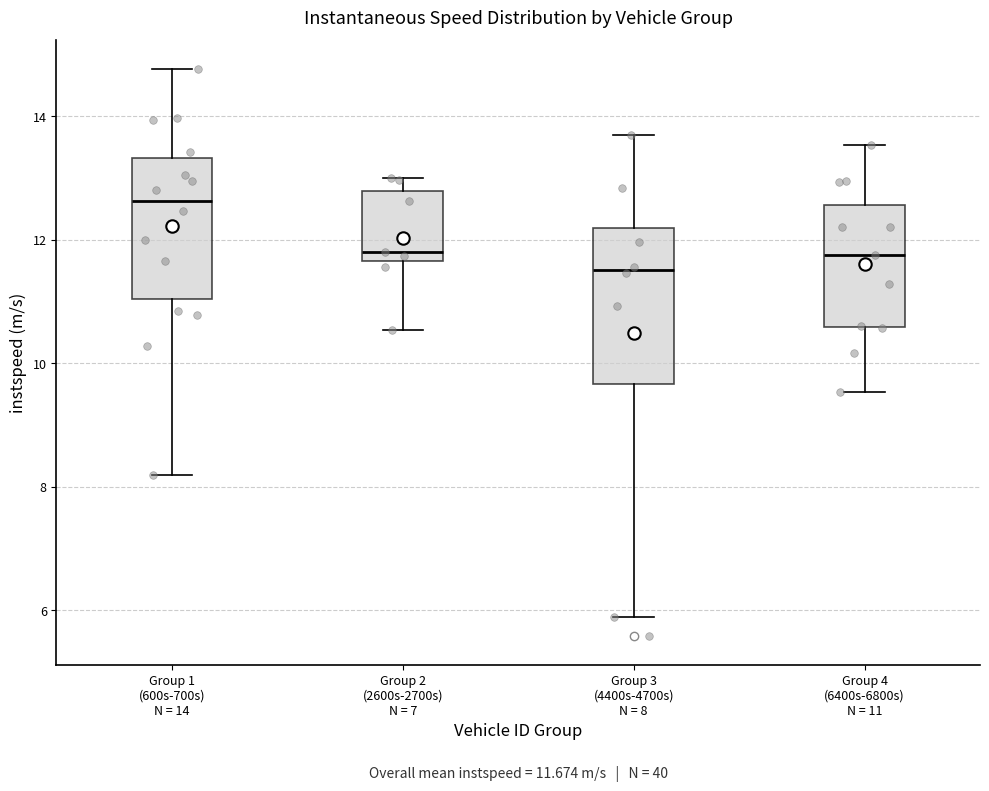

Which box's median line is the highest?

Group 1 (600s-700s) N = 14